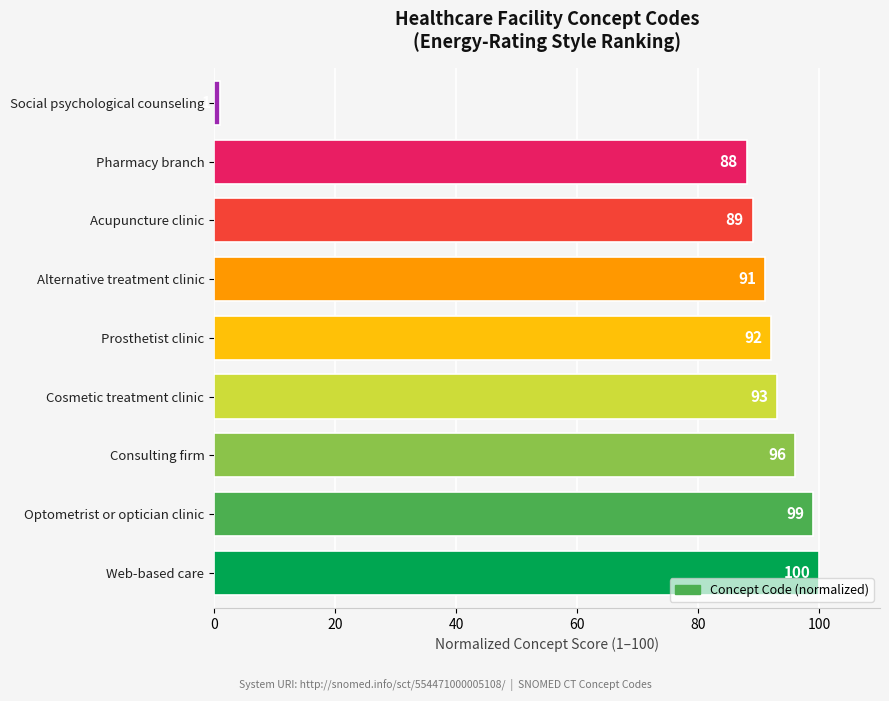

The value at Pharmacy branch is 88. True or false?

True